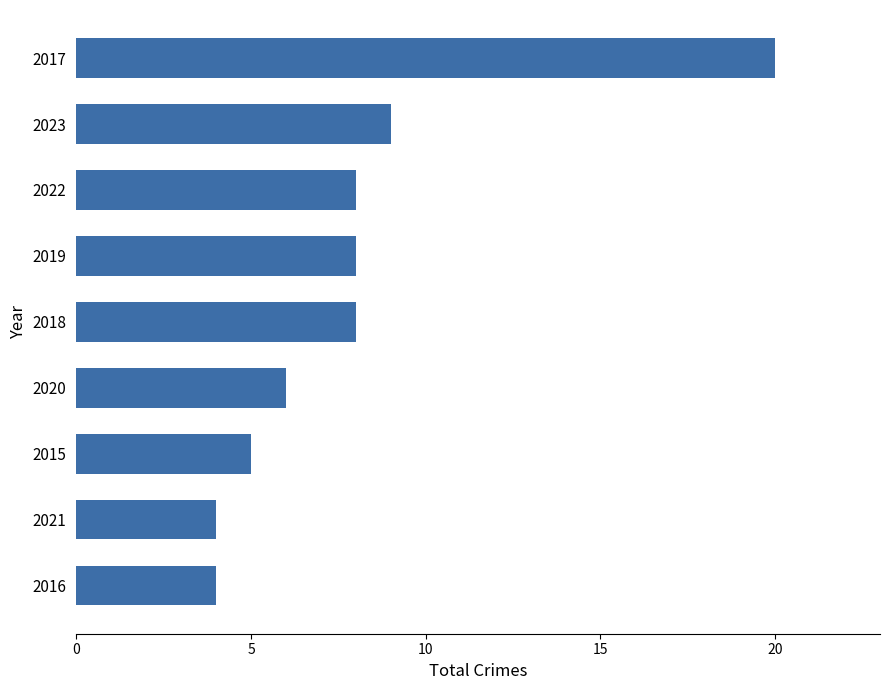

Which has a higher value, 2020 or 2019?

2019